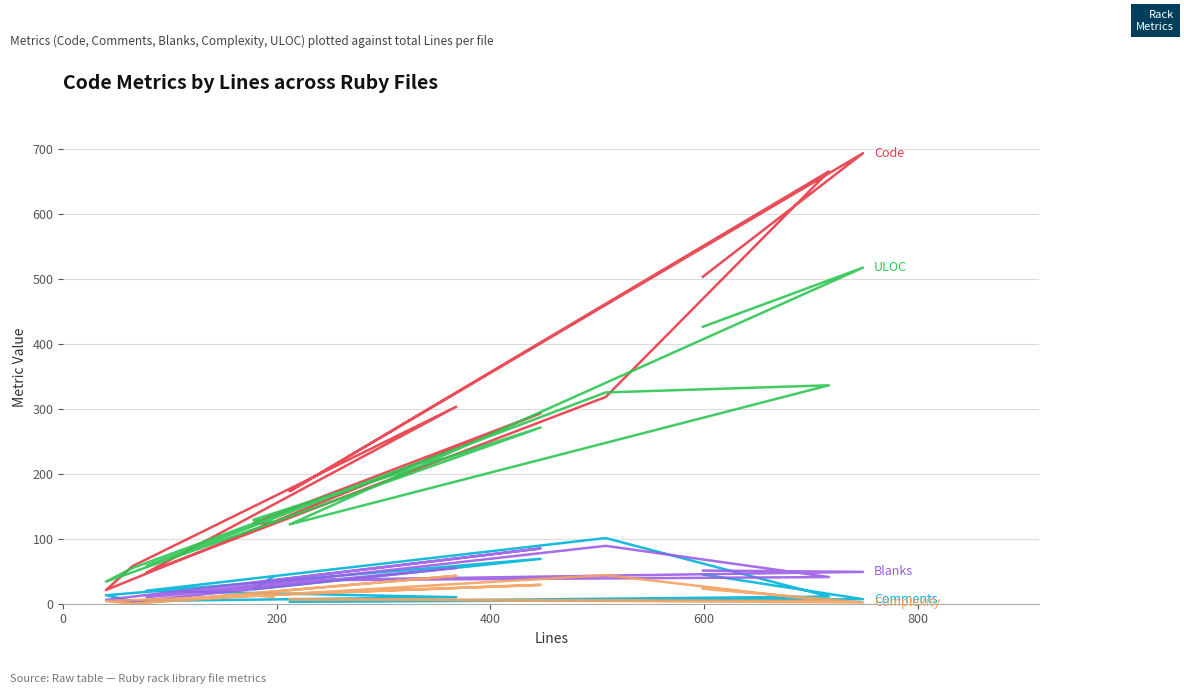

What is the highest value of the Code series?

693